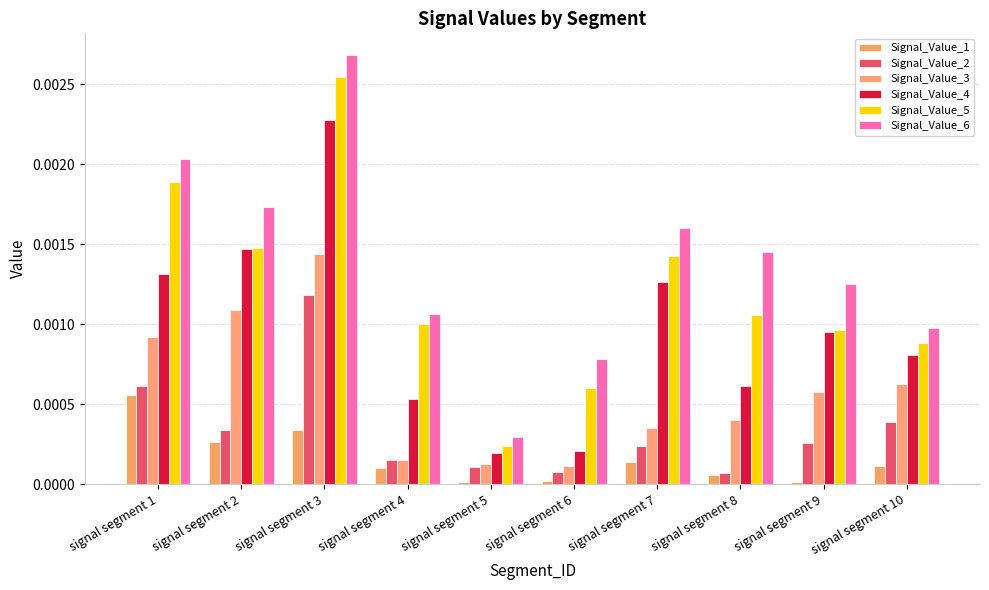

The value of Signal_Value_6 at signal segment 1 is 0.0. True or false?

False